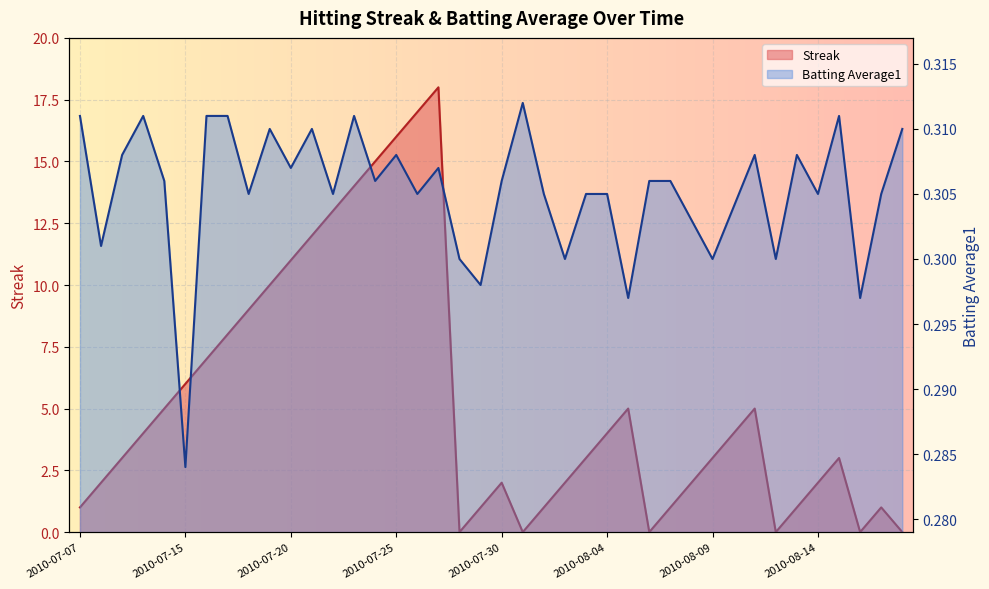

True or false: Batting Average1 has a value of 0.2 at 2010-07-28.

False